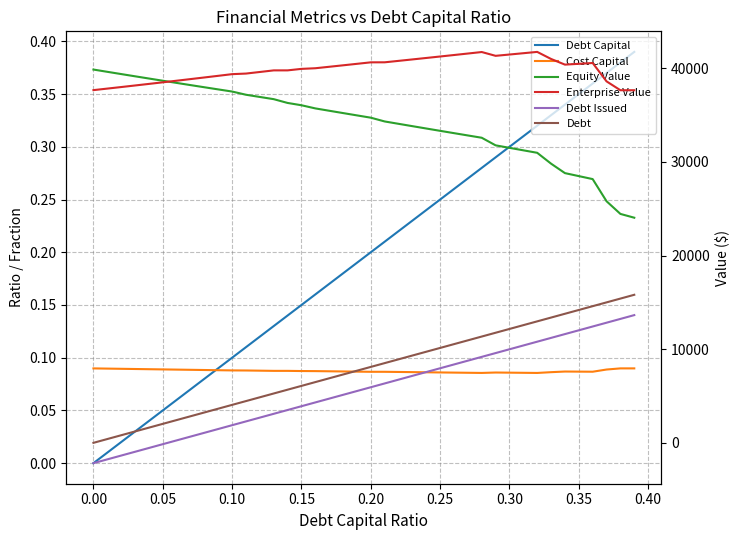

Which series has the widest spread of values?

Equity Value